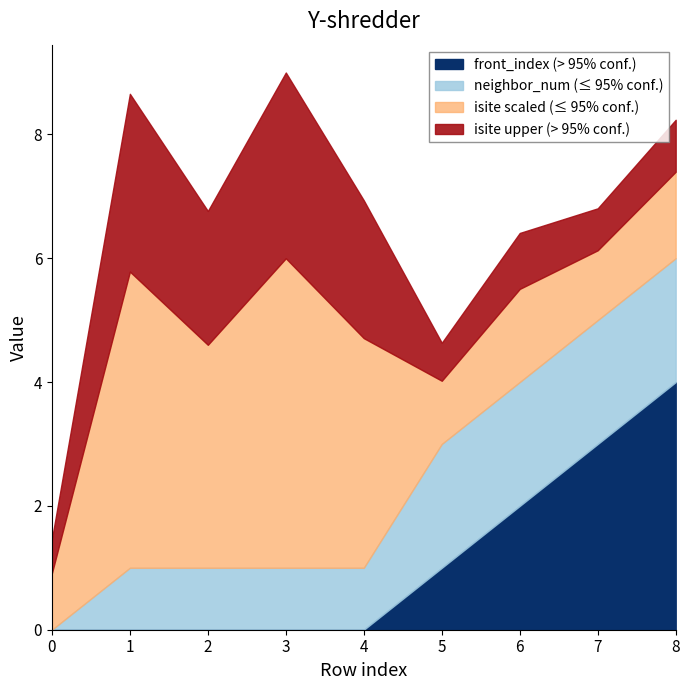

What is the maximum value for front_index (> 95% conf.)?

4.0